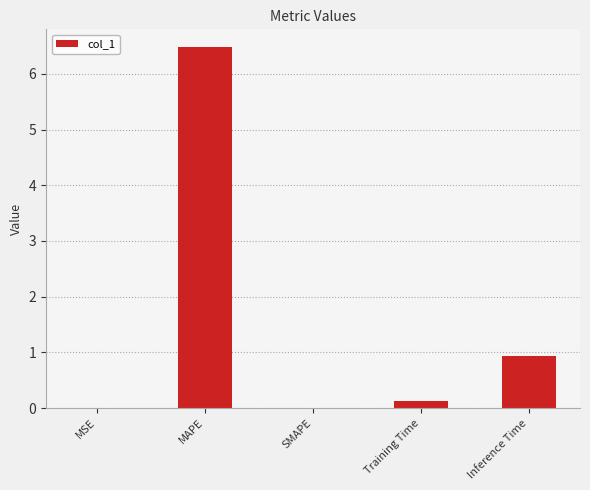

How many categories are shown in the chart?

5